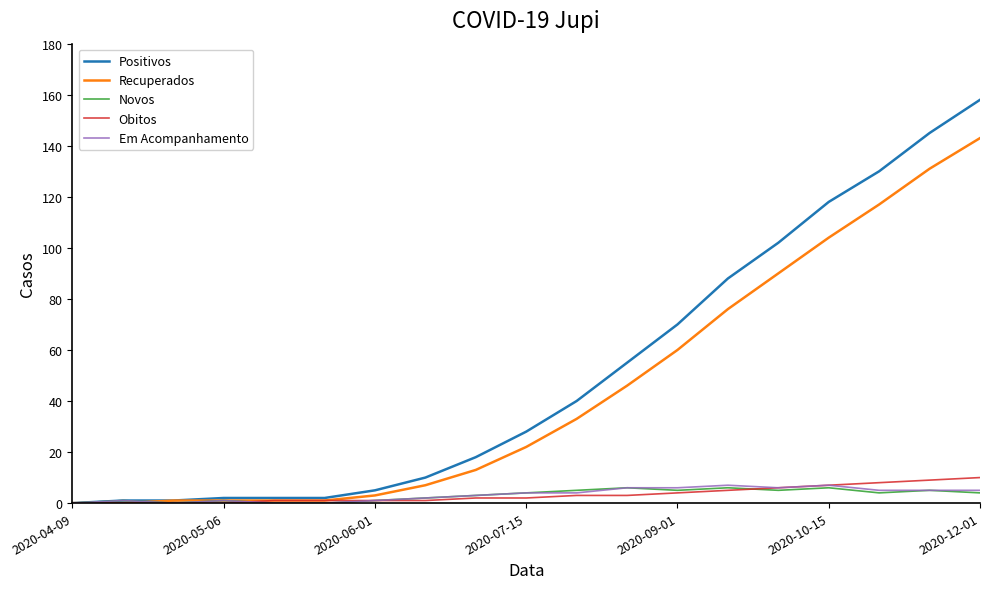

What is the highest value of the Recuperados series?

143